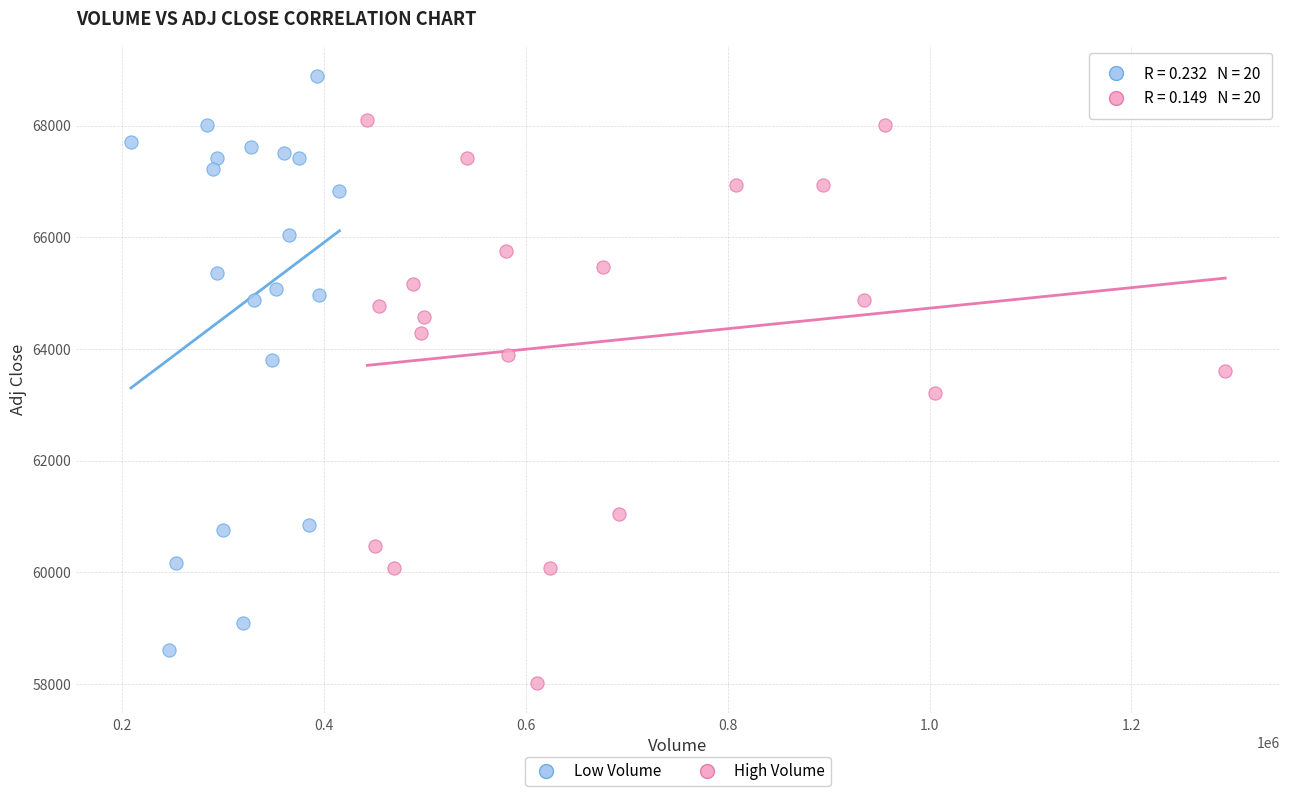

Which series contains the lowest Y value?

High Volume